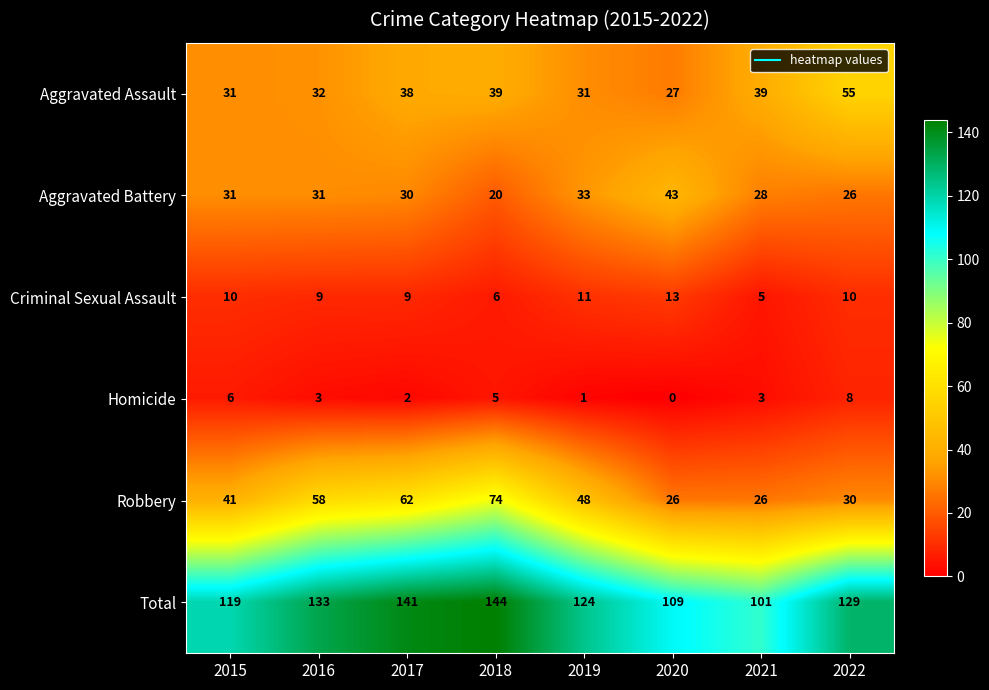

List the series in order of their peak value, highest first.

Total, Robbery, Aggravated Assault, Aggravated Battery, Criminal Sexual Assault, Homicide